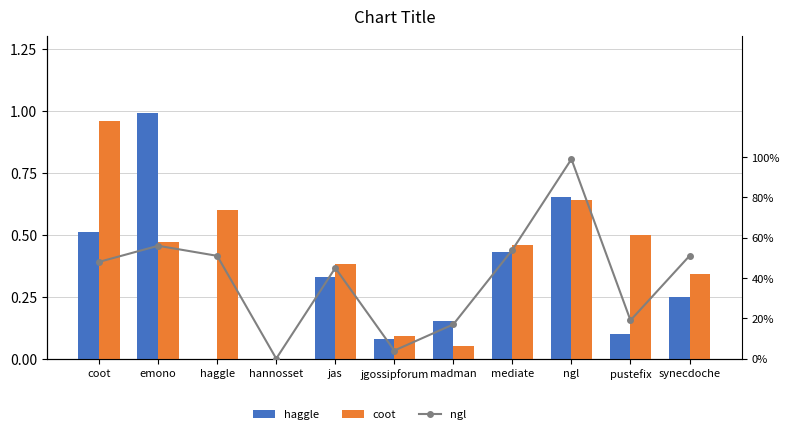

What value does the ngl.csv series have at coot?

0.5